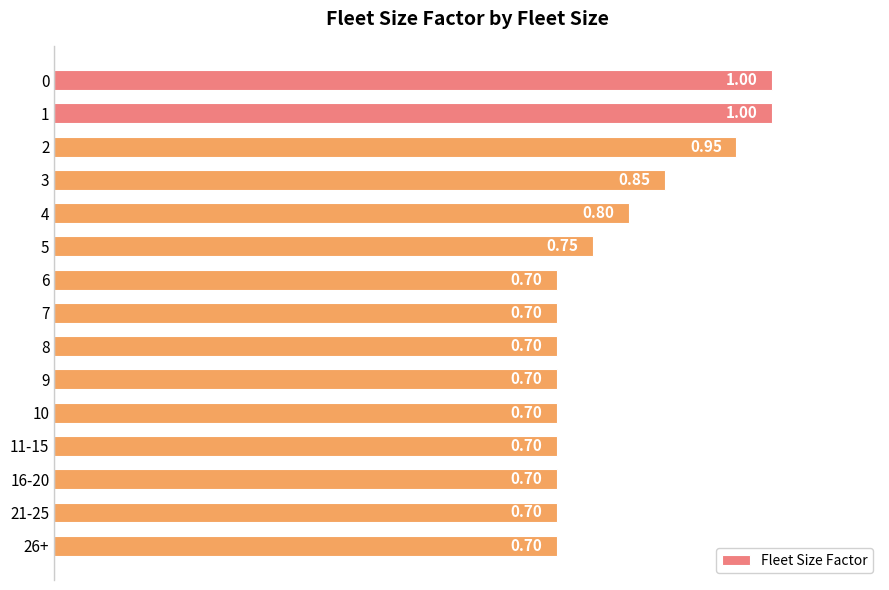

What is the average value?

0.8